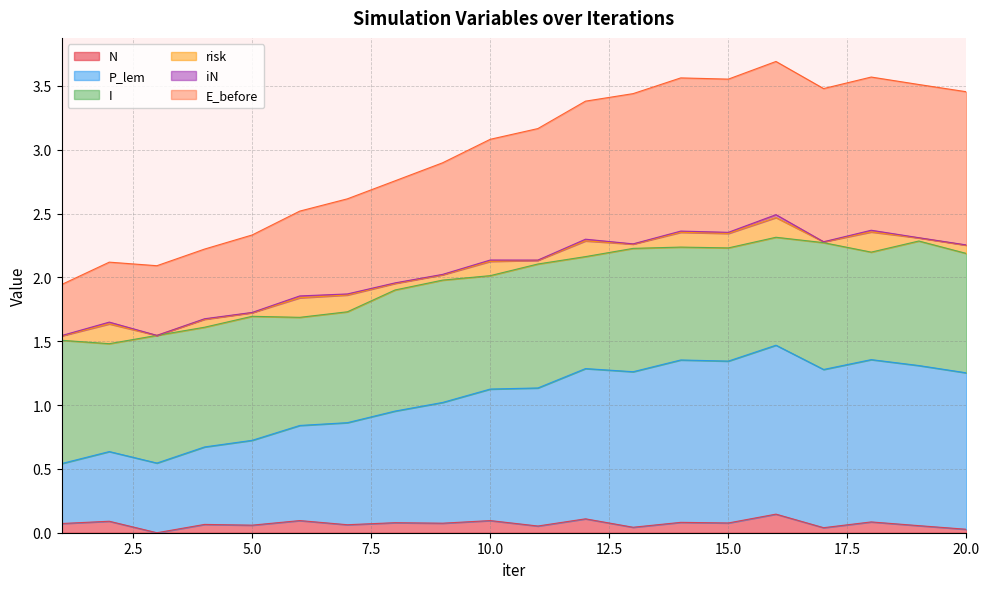

What is the difference between the maximum and minimum values in the N series?

0.1